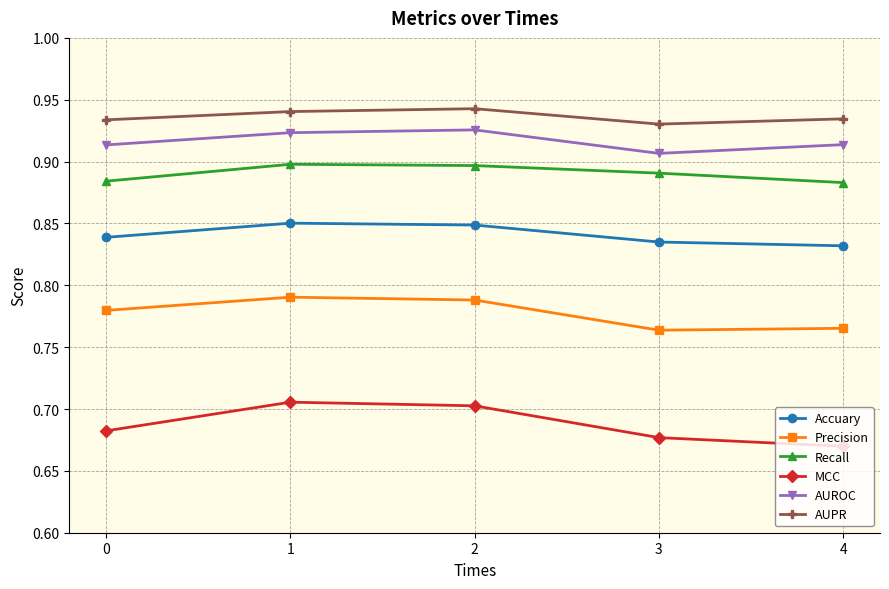

The value of Precision at 4 is 1.3. True or false?

False